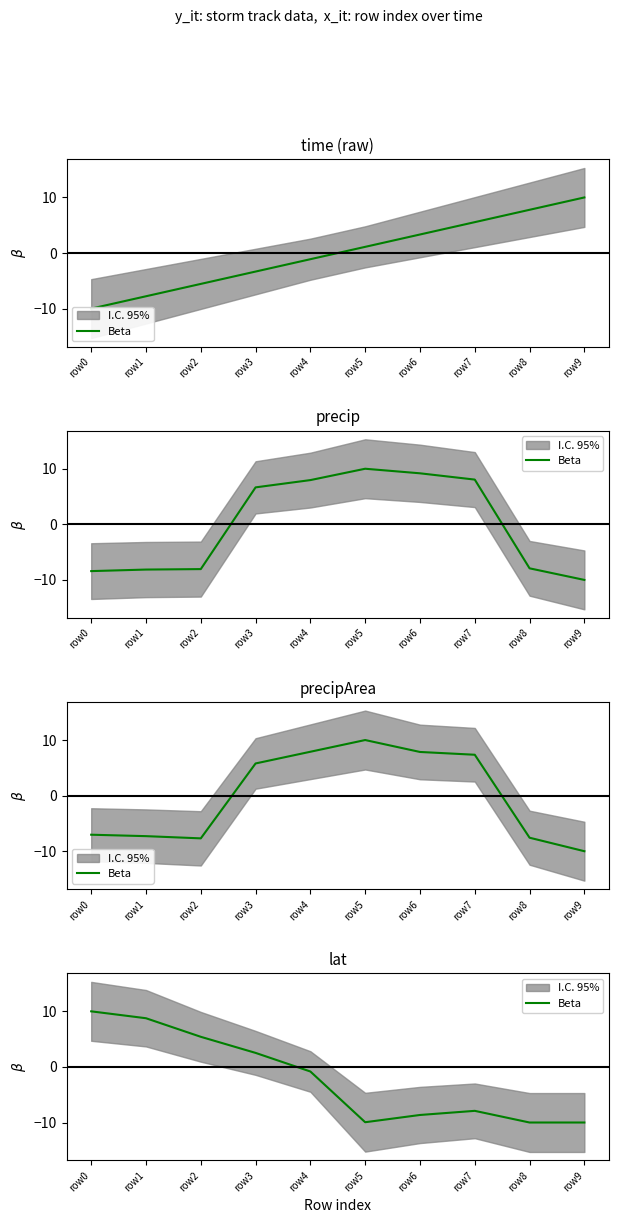

What is the change in value from row5 to row8?

-0.1